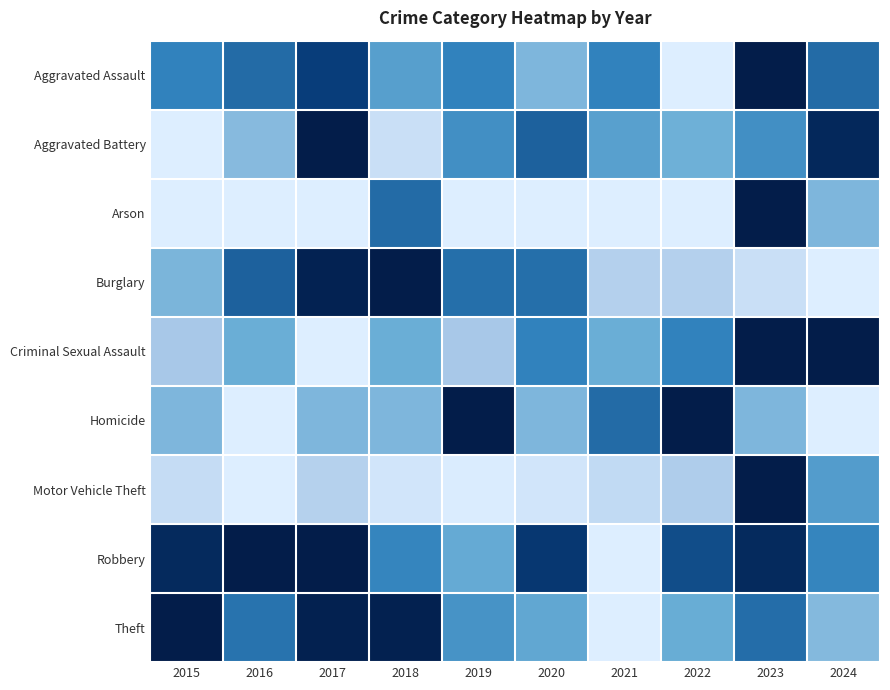

Reading right to left, transcribe all the data shown in this chart.

Aggravated Assault: 2024=0.7	2023=1.0	2022=0.0	2021=0.6	2020=0.3	2019=0.6	2018=0.5	2017=0.8	2016=0.7	2015=0.6
Aggravated Battery: 2024=0.9	2023=0.5	2022=0.4	2021=0.5	2020=0.7	2019=0.5	2018=0.1	2017=1.0	2016=0.3	2015=0.0
Arson: 2024=0.3	2023=1.0	2022=0.0	2021=0.0	2020=0.0	2019=0.0	2018=0.7	2017=0.0	2016=0.0	2015=0.0
Burglary: 2024=0.0	2023=0.1	2022=0.2	2021=0.2	2020=0.7	2019=0.7	2018=1.0	2017=1.0	2016=0.7	2015=0.3
Criminal Sexual Assault: 2024=1.0	2023=1.0	2022=0.6	2021=0.4	2020=0.6	2019=0.2	2018=0.4	2017=0.0	2016=0.4	2015=0.2
Homicide: 2024=0.0	2023=0.3	2022=1.0	2021=0.7	2020=0.3	2019=1.0	2018=0.3	2017=0.3	2016=0.0	2015=0.3
Motor Vehicle Theft: 2024=0.5	2023=1.0	2022=0.2	2021=0.1	2020=0.0	2019=0.0	2018=0.0	2017=0.2	2016=0.0	2015=0.1
Robbery: 2024=0.6	2023=0.9	2022=0.8	2021=0.0	2020=0.8	2019=0.4	2018=0.6	2017=1.0	2016=1.0	2015=0.9
Theft: 2024=0.3	2023=0.7	2022=0.4	2021=0.0	2020=0.4	2019=0.5	2018=1.0	2017=1.0	2016=0.6	2015=1.0